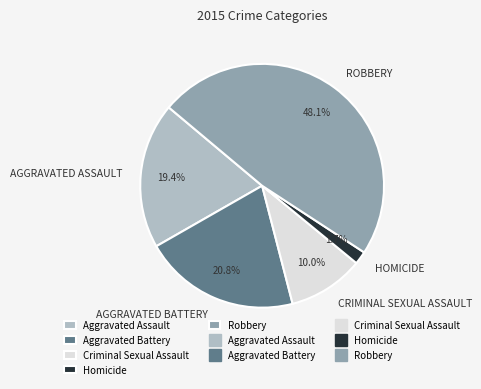

Is there a majority slice in this chart?

No